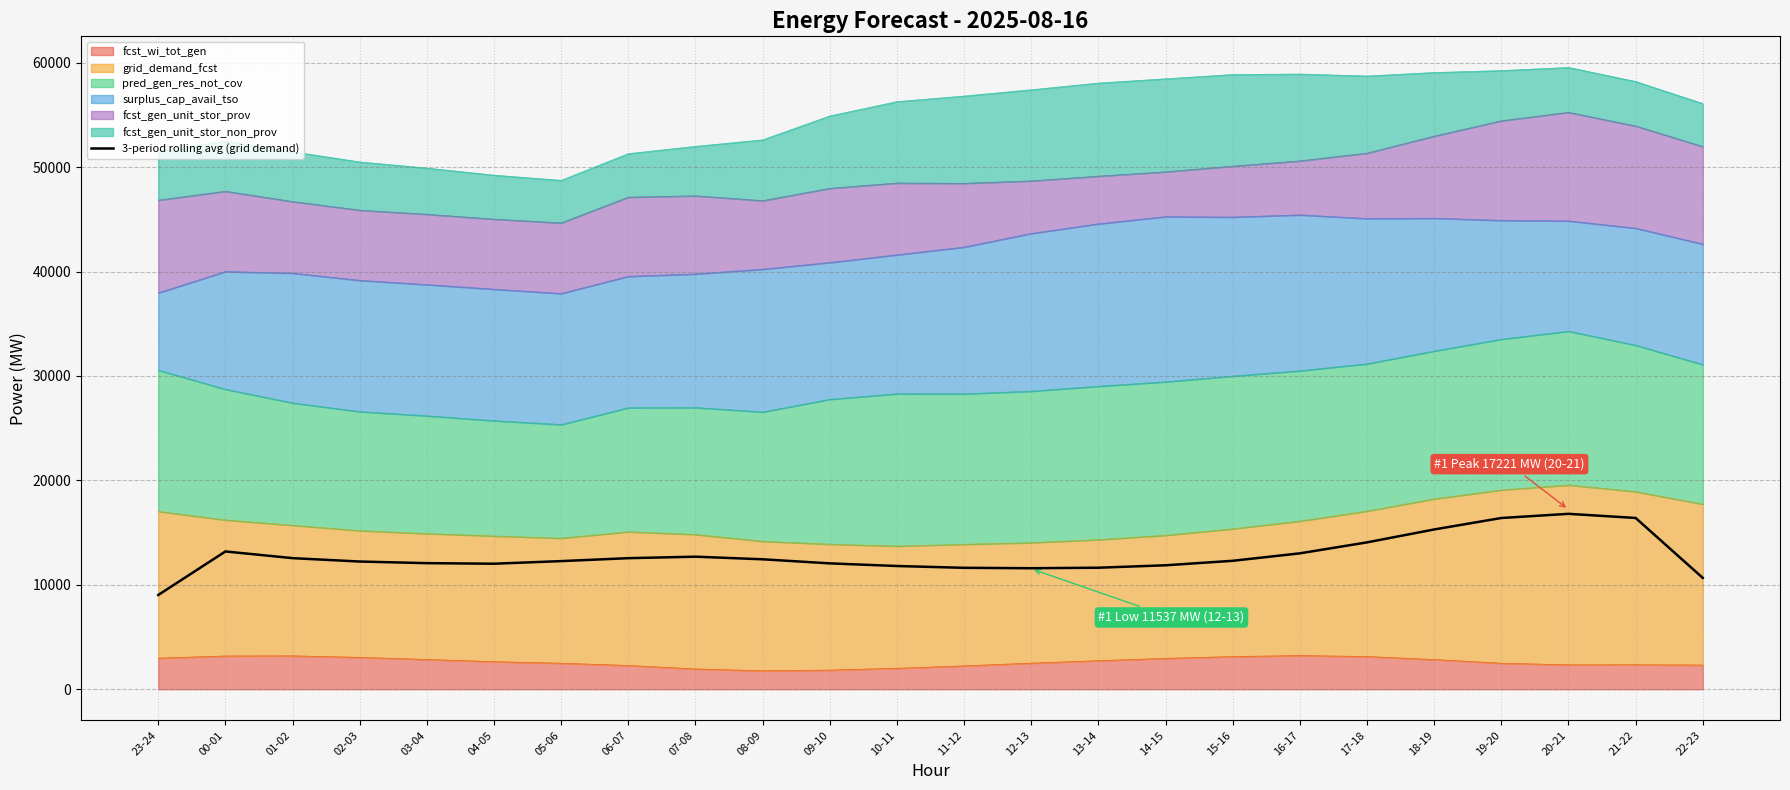

What is the change in value from 04-05 to 13-14?

-382.3